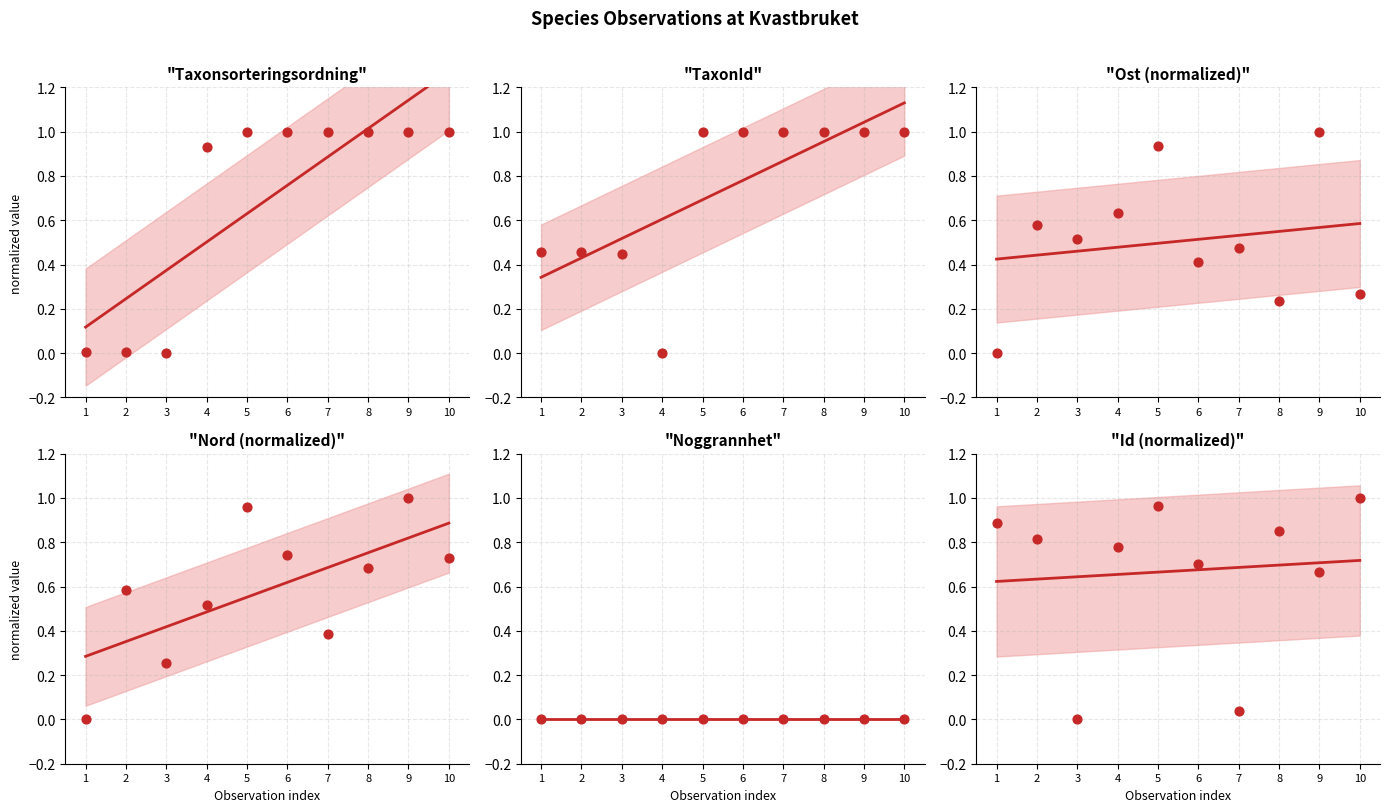

Is the value of Taxonsorteringsordning at 2 greater than the value of Ost at 4?

No